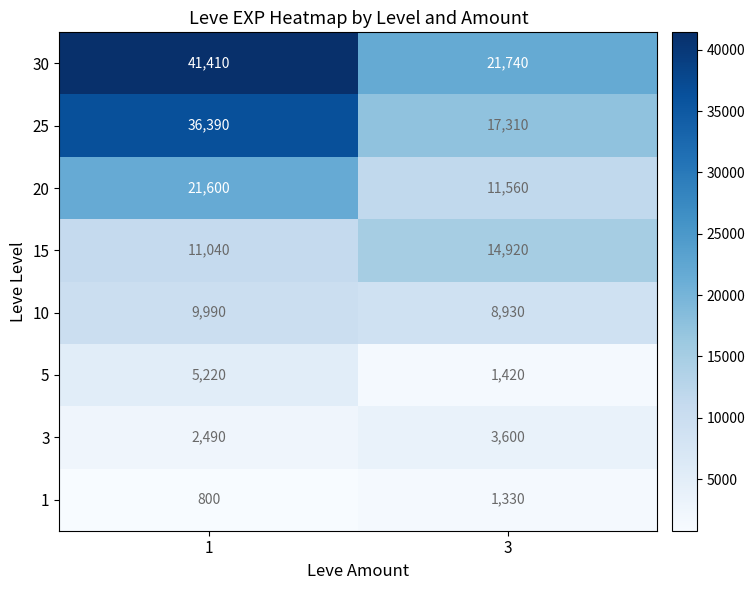

How many categories are shown in the chart?

2